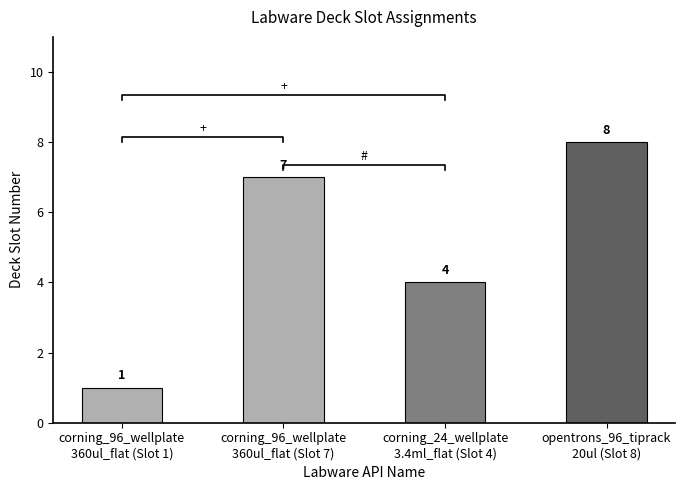

What is the label of the 3rd bar from the left?

corning_24_wellplate
3.4ml_flat (Slot 4)